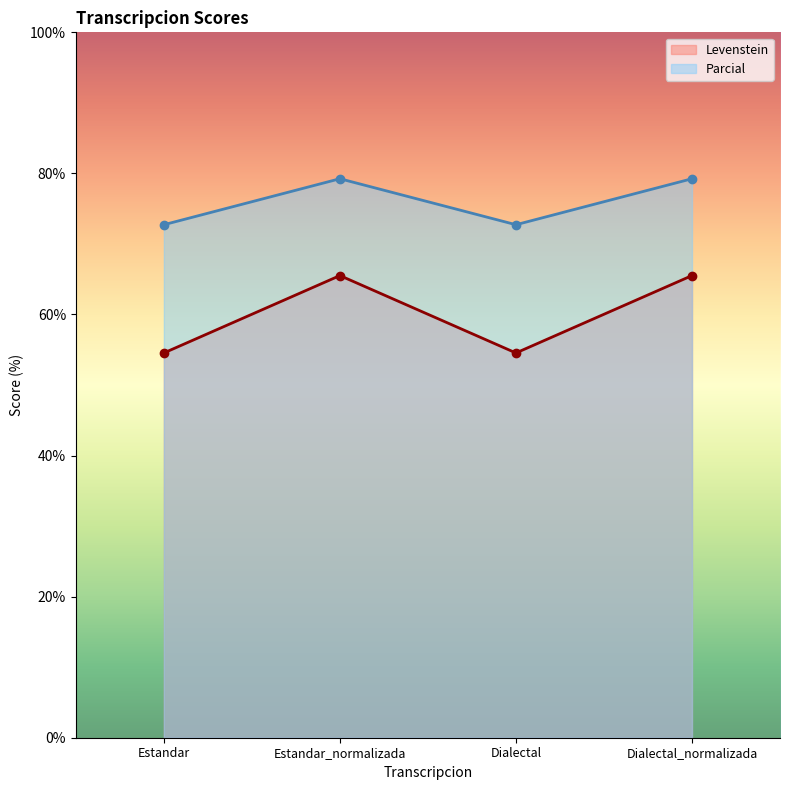

What is the difference between the highest and lowest values at Dialectal_normalizada?

13.7